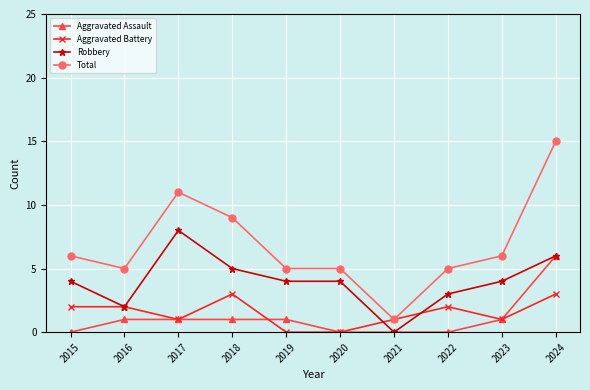

True or false: Aggravated Assault has a value of -2 at 2020.

False